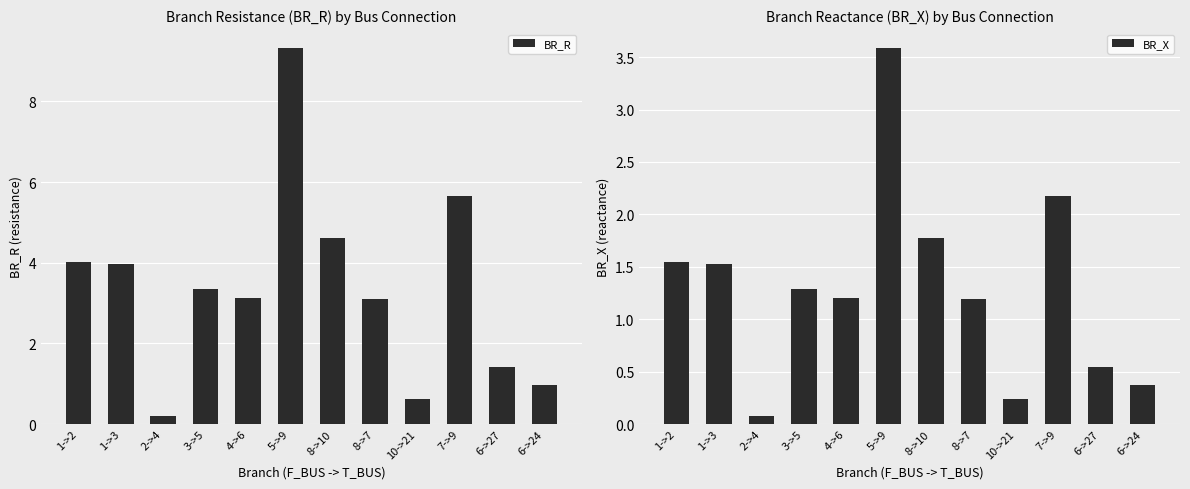

What is the sum of all BR_X values?

15.5